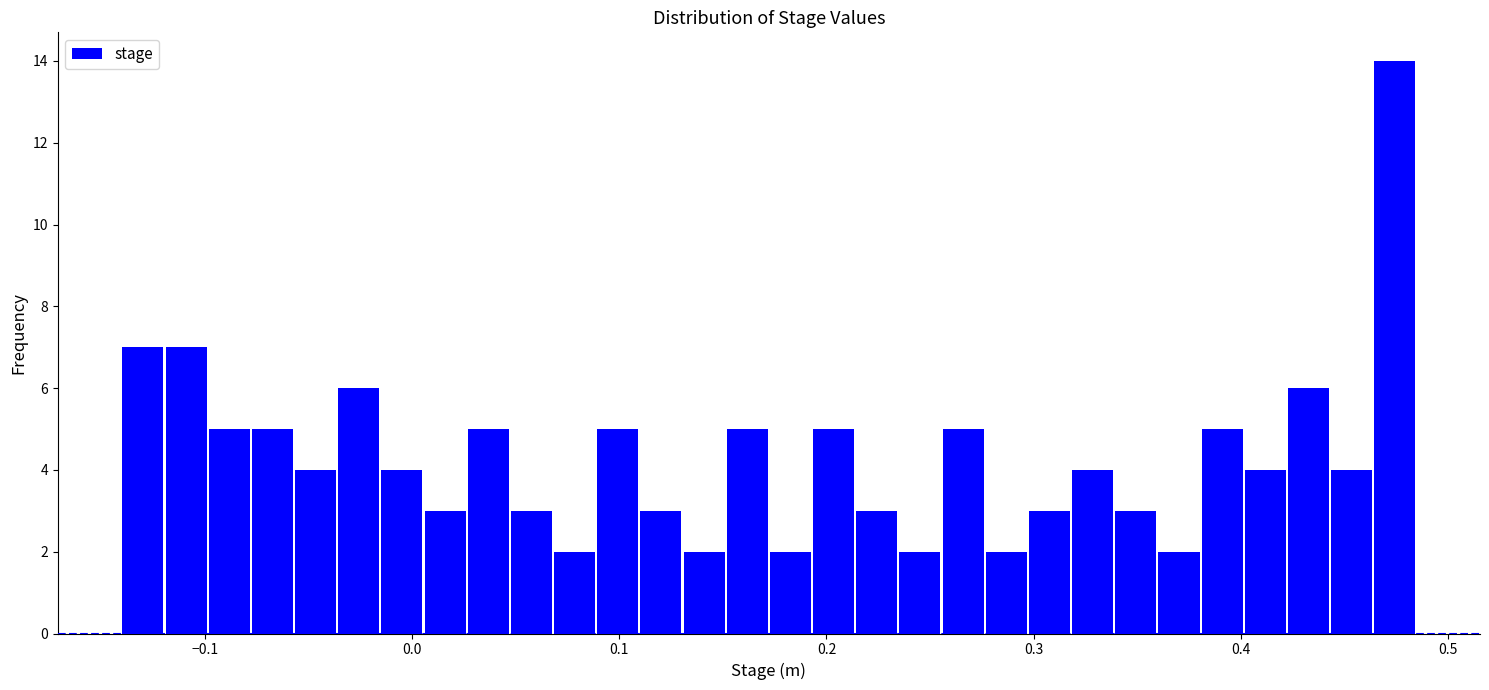

Read against the x-axis, roughly where is the centre of the tallest bar?

0.47